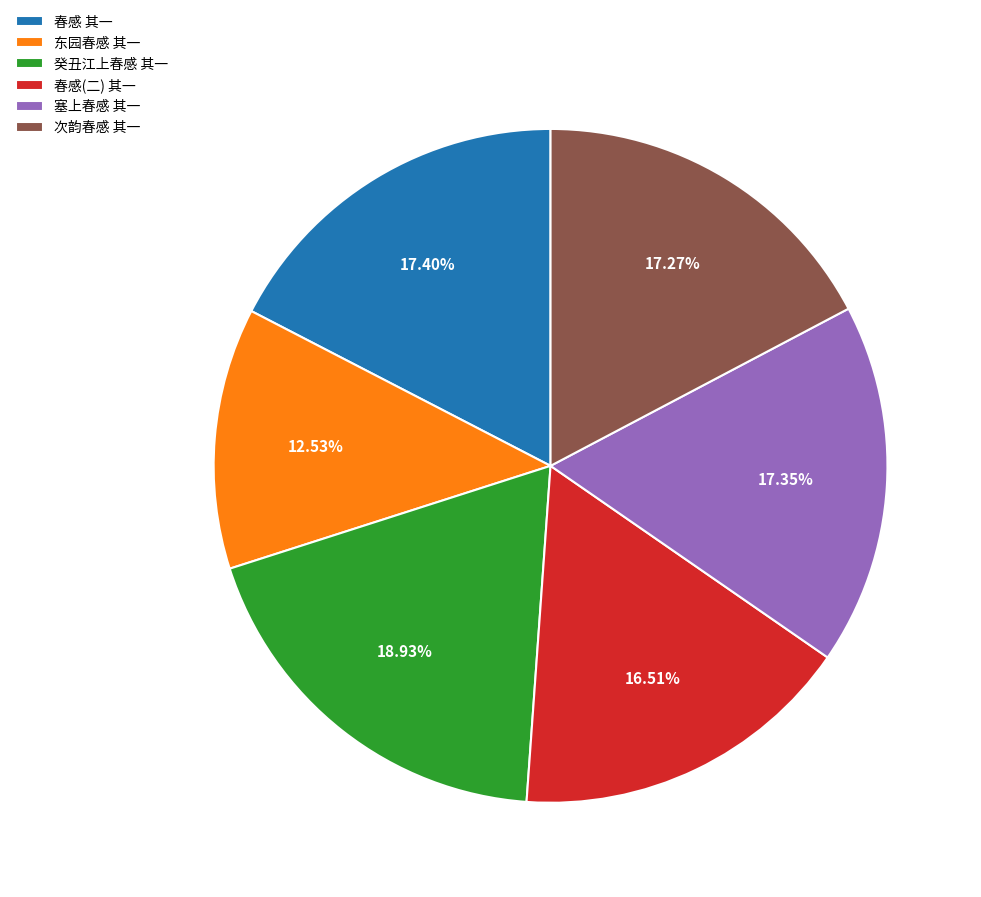

Combined, what portion of the pie is 塞上春感 其一 and 东园春感 其一?

29.9%